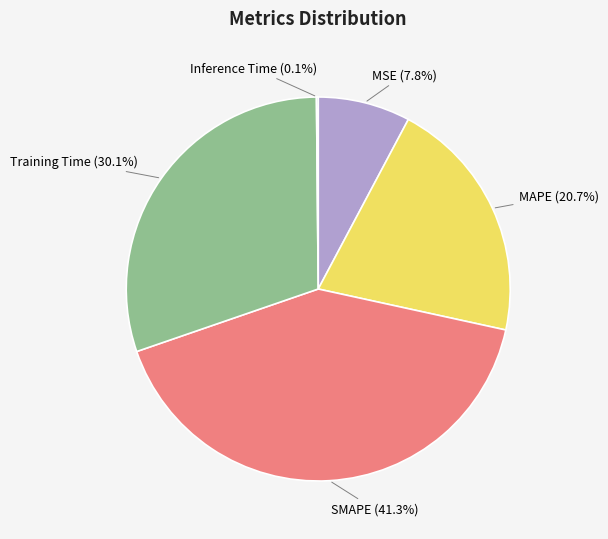

Does any single category account for the majority?

No